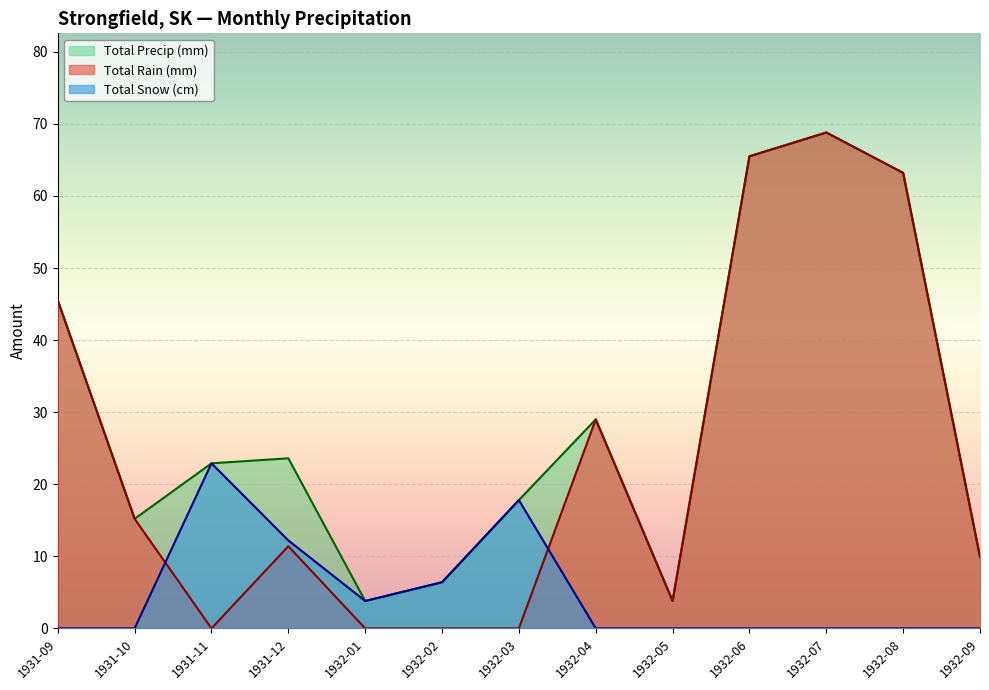

At which category does the chart reach its minimum across all series?

1931-11